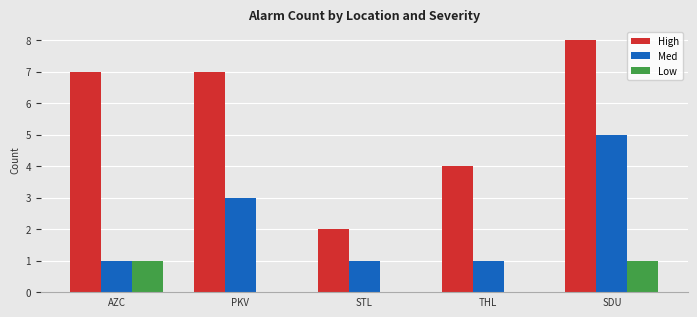

Reading left to right, list all the values displayed in this chart.

High: 7	7	2	4	8
Med: 1	3	1	1	5
Low: 1	0	0	0	1